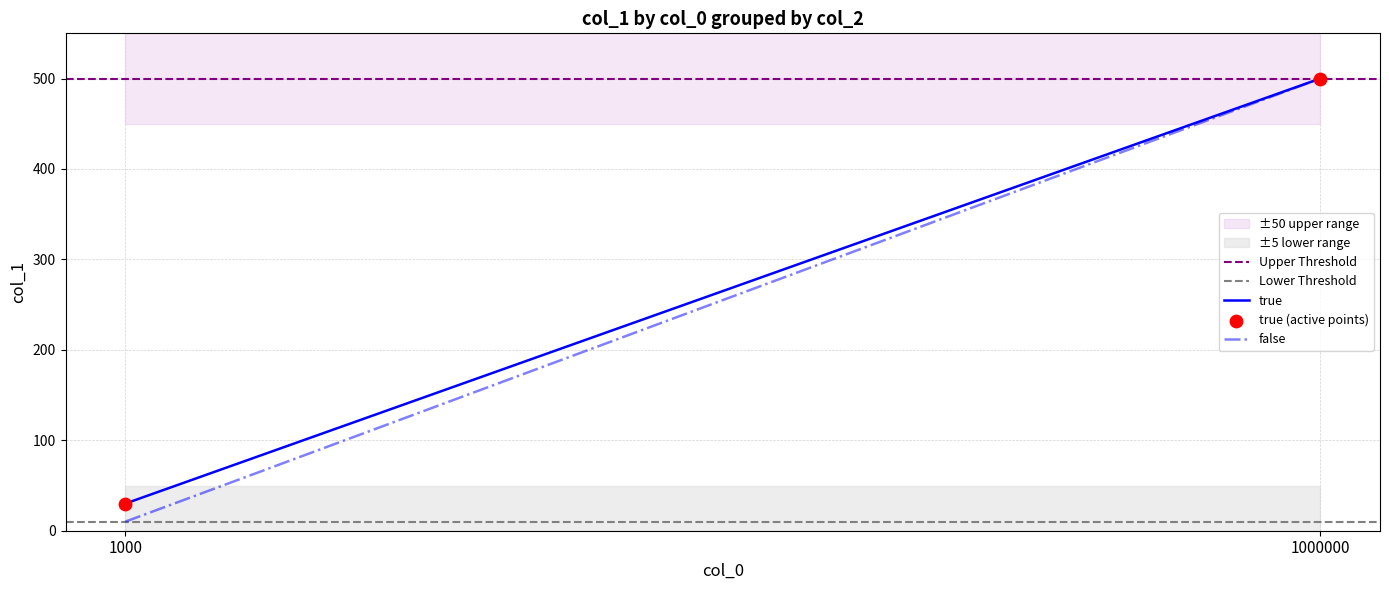

What is the average Y value?

265